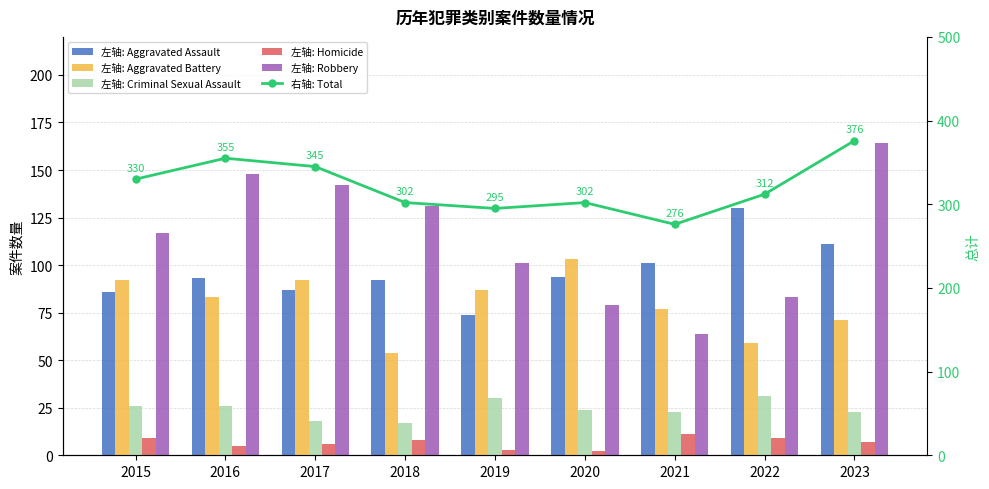

Does the chart contain stacked bars?

No